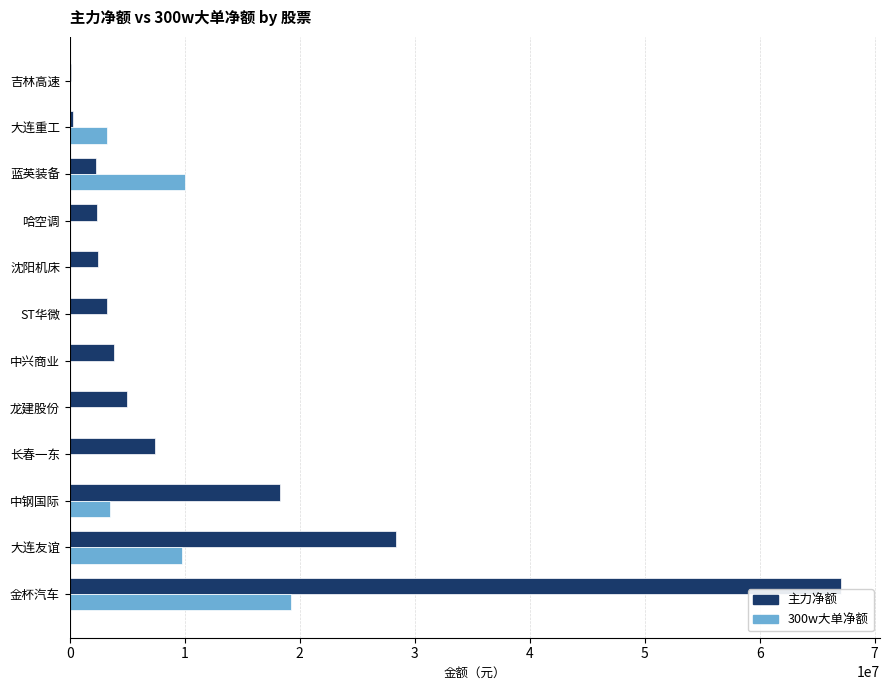

What is the sum of all 主力净额 values?

140660365